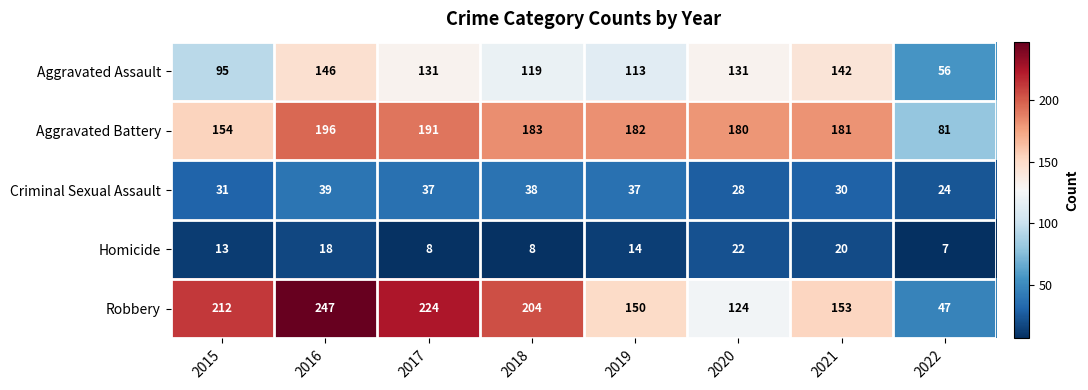

Count the number of categories in the chart.

8